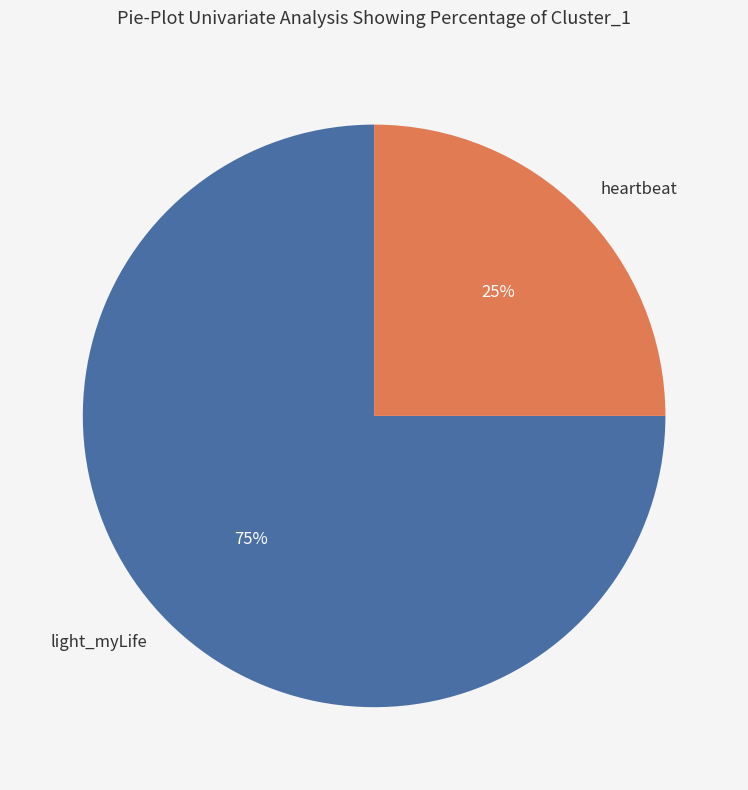

True or false: heartbeat accounts for 25% of the total.

True